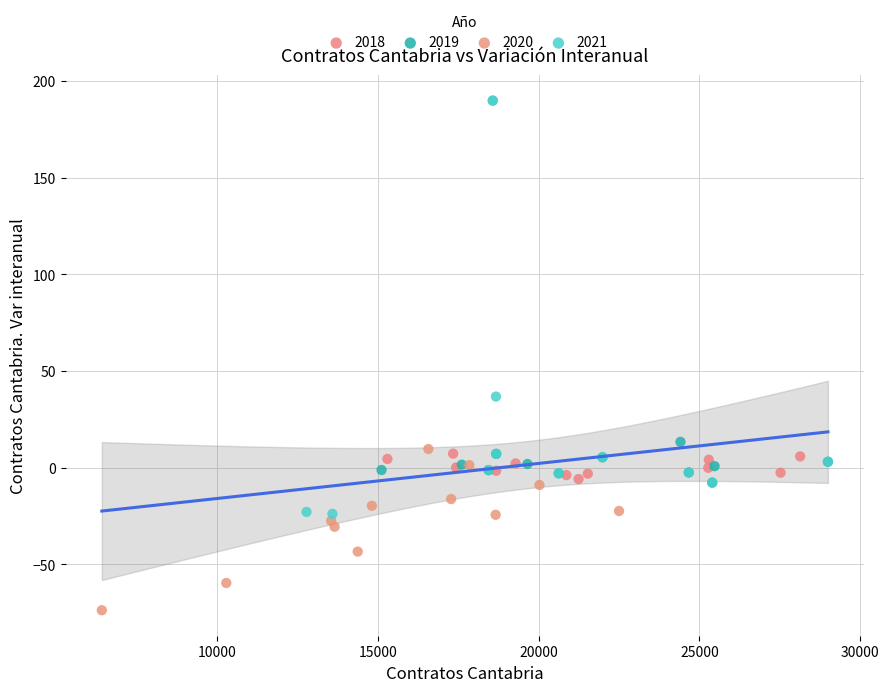

Which series reaches the maximum Y coordinate?

2021